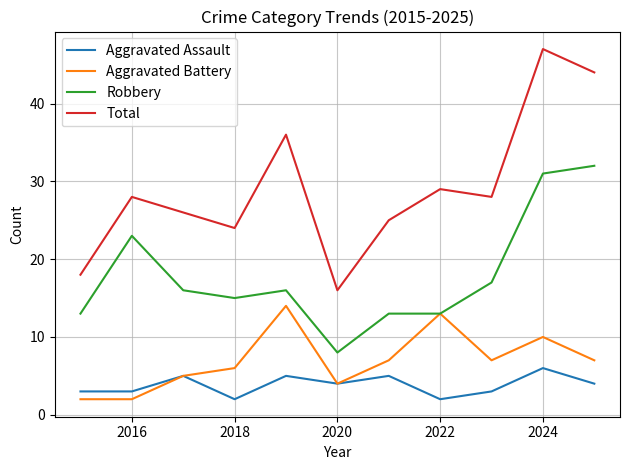

True or false: Total and Aggravated Battery intersect in this chart.

False